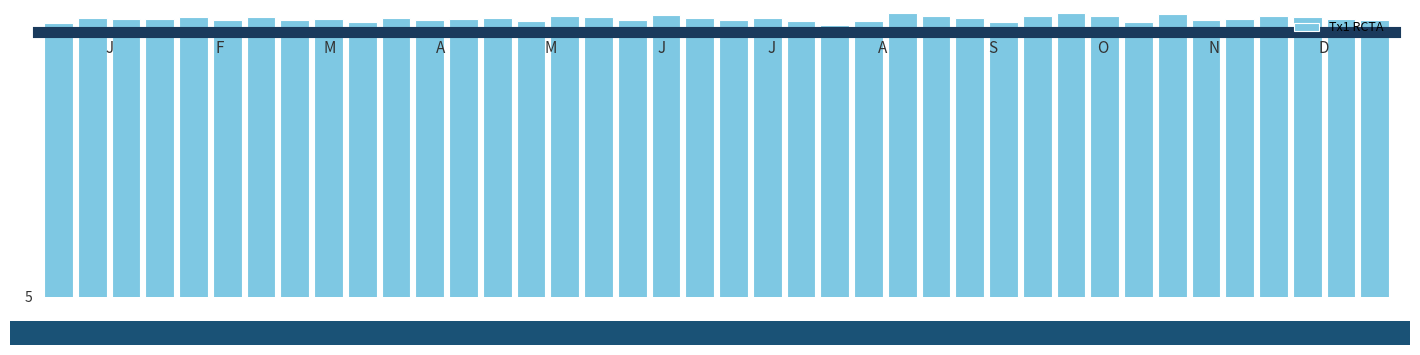

What is the value of the 38th bar from the left?

15.3